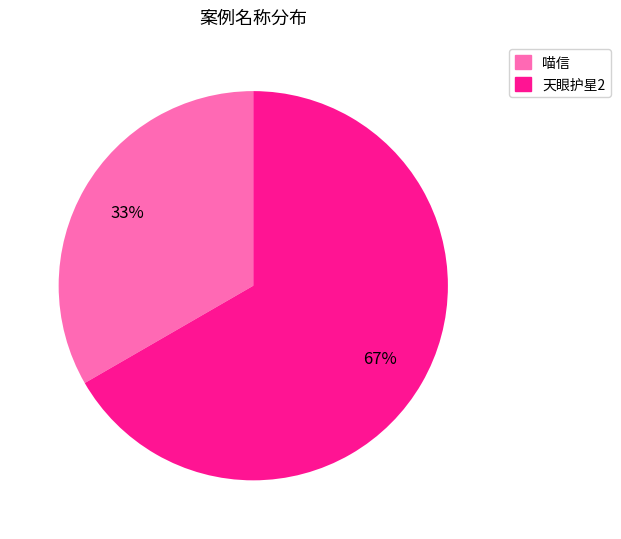

Which slice represents more than half of the pie?

天眼护星2